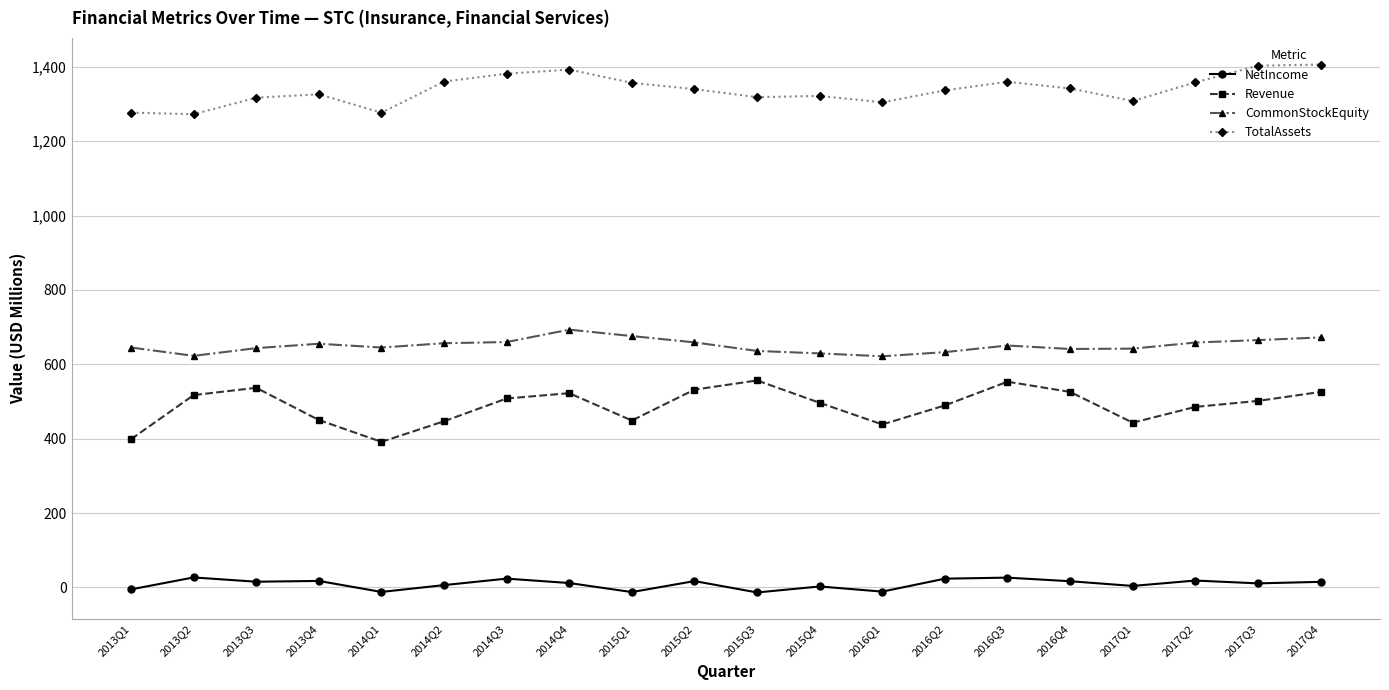

Which series has the largest total across all categories?

TotalAssets